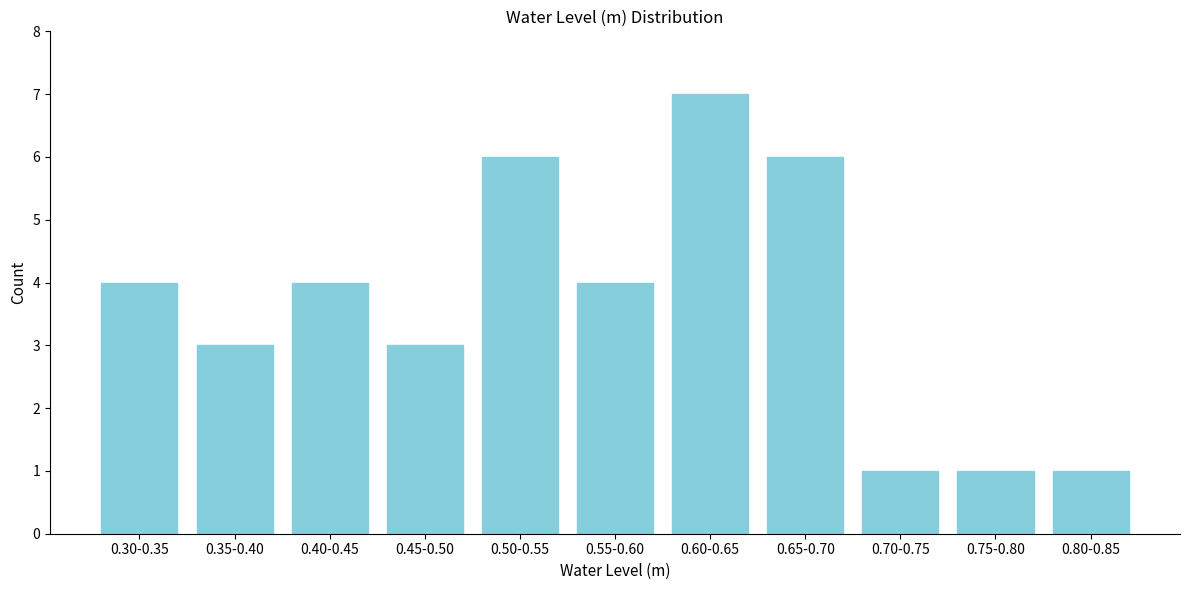

Reading right to left, list all the values displayed in this chart.

1	1	1	6	7	4	6	3	4	3	4